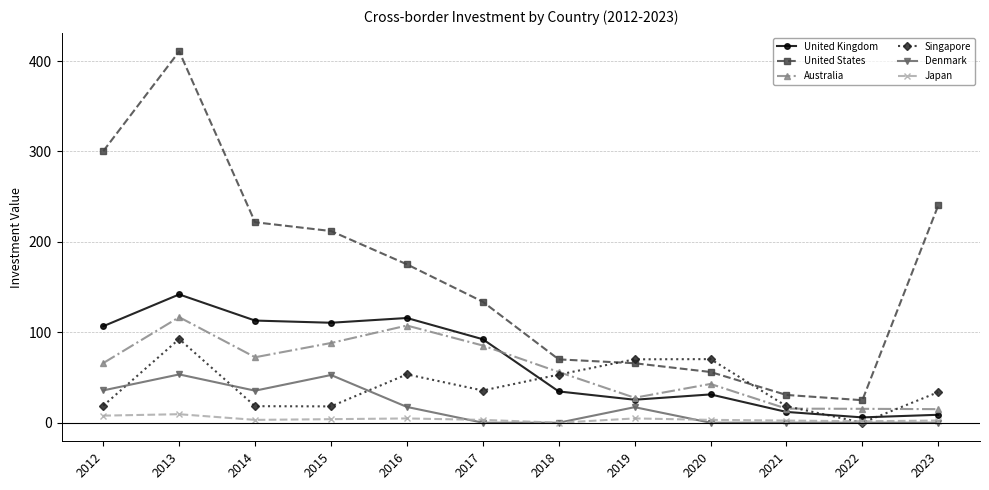

At how many categories does at least one series exceed 309?

1